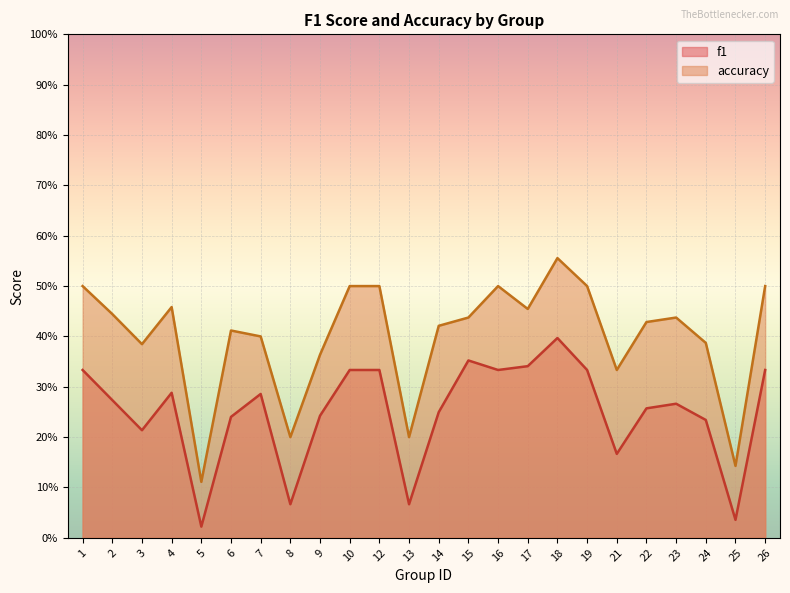

At how many categories does at least one series exceed 0?

24